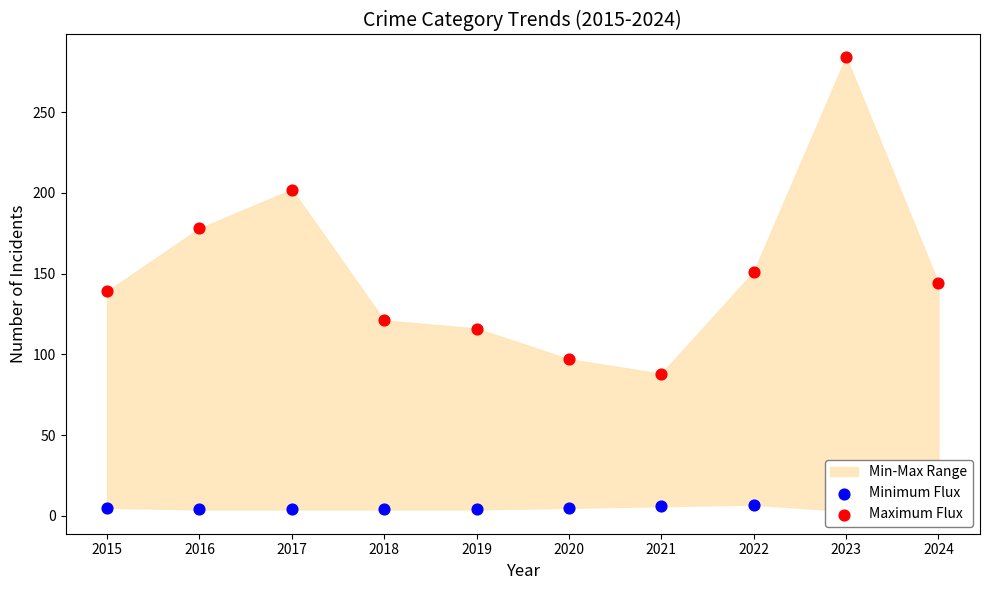

Which series contains the highest Y value?

Maximum Flux